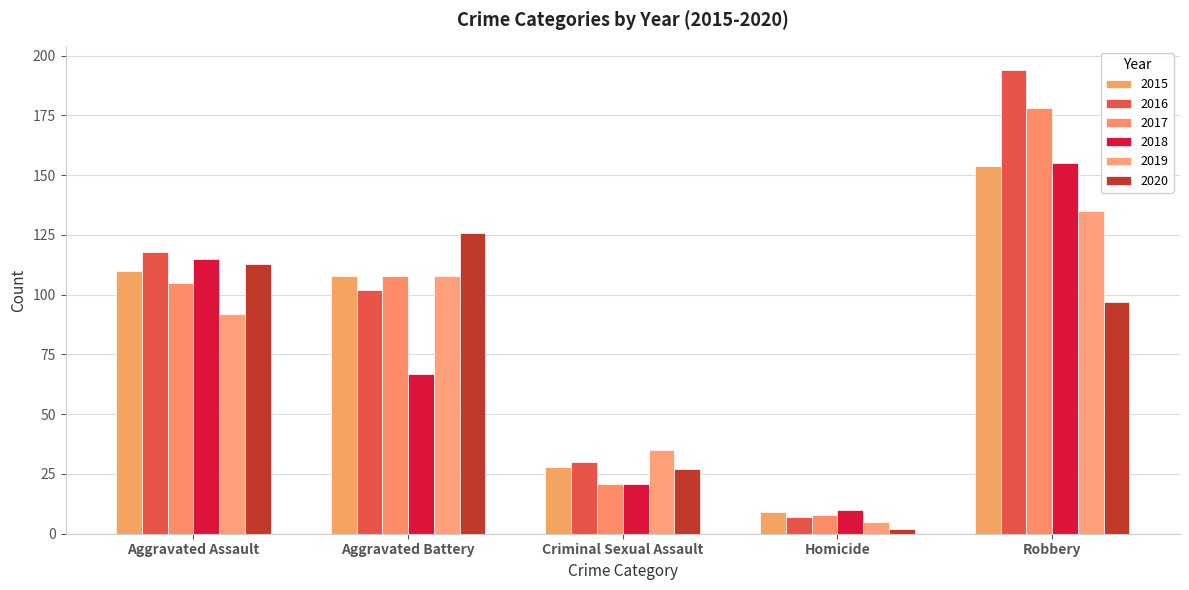

Does the chart contain any negative values?

No